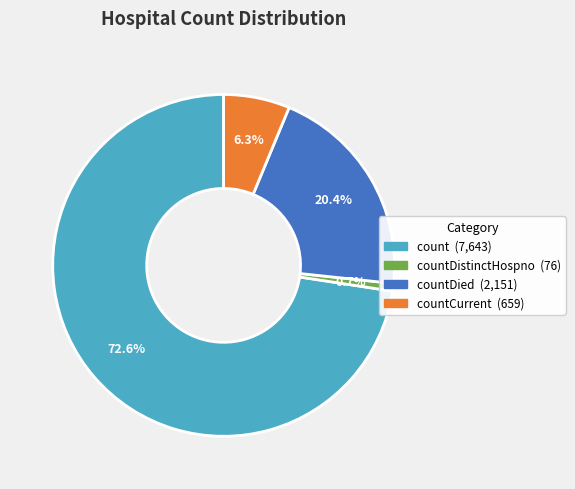

Is there any slice that represents more than half of the pie?

Yes